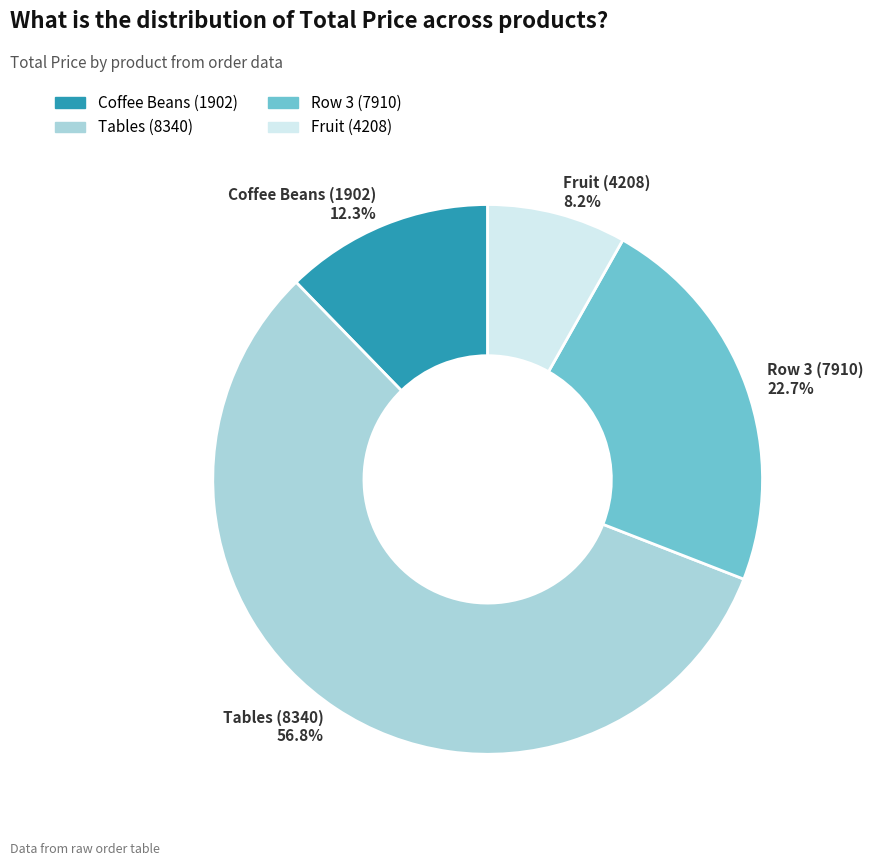

Is it true that Fruit (4208) is 8% of the pie?

True